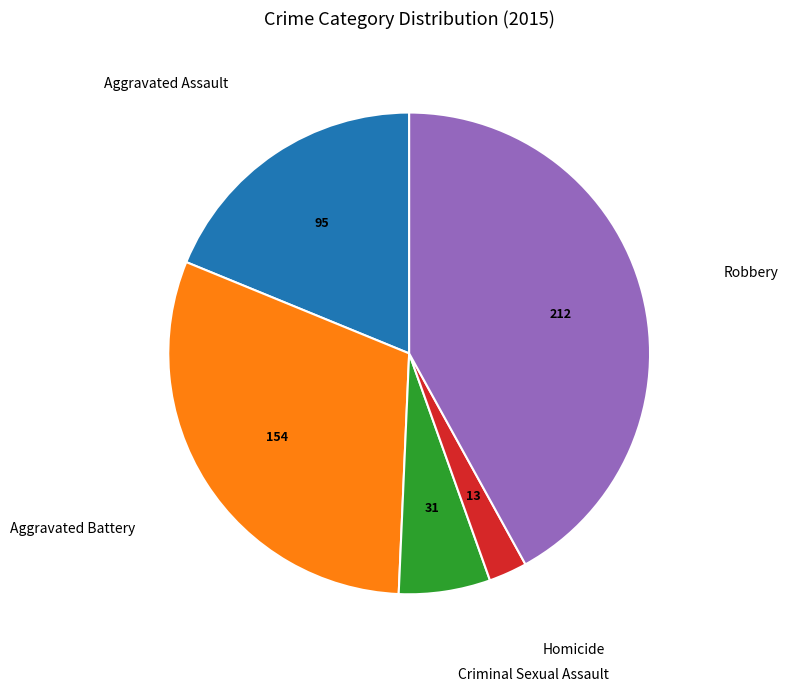

Is there any slice that represents more than half of the pie?

No